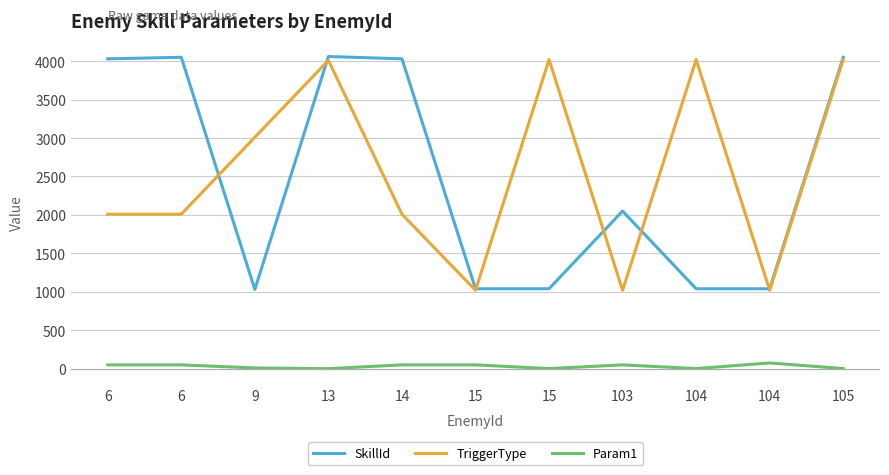

Reading right to left, extract all data points from this chart.

SkillId: 105=4050	104=1040	104=1040	103=2050	15=1040	15=1040	14=4030	13=4060	9=1030	6=4050	6=4030
TriggerType: 105=4020	104=1020	104=4020	103=1020	15=4020	15=1020	14=2010	13=4010	9=3010	6=2010	6=2010
Param1: 105=2	104=75	104=2	103=50	15=2	15=50	14=50	13=1	9=10	6=50	6=50